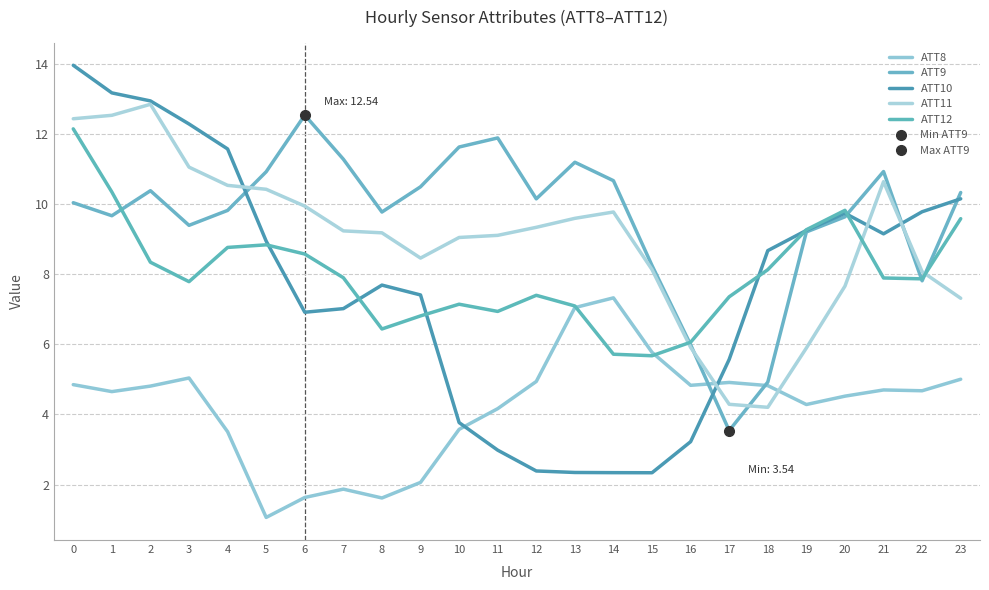

Reading right to left, transcribe all the data shown in this chart.

ATT8: 5.0	4.7	4.7	4.5	4.3	4.8	4.9	4.8	5.8	7.3	7.0	4.9	4.2	3.6	2.1	1.6	1.9	1.6	1.1	3.5	5.0	4.8	4.7	4.8
ATT9: 10.3	7.8	10.9	9.6	9.2	4.9	3.5	6.0	8.2	10.7	11.2	10.2	11.9	11.6	10.5	9.8	11.3	12.5	10.9	9.8	9.4	10.4	9.7	10.0
ATT10: 10.2	9.8	9.2	9.7	9.3	8.7	5.6	3.2	2.3	2.3	2.3	2.4	3.0	3.8	7.4	7.7	7.0	6.9	8.9	11.6	12.3	12.9	13.2	14.0
ATT11: 7.3	8.1	10.6	7.7	5.9	4.2	4.3	5.9	8.1	9.8	9.6	9.3	9.1	9.0	8.5	9.2	9.2	9.9	10.4	10.5	11.1	12.9	12.5	12.4
ATT12: 9.6	7.9	7.9	9.8	9.3	8.1	7.4	6.1	5.7	5.7	7.1	7.4	6.9	7.1	6.8	6.4	7.9	8.6	8.8	8.8	7.8	8.3	10.3	12.1